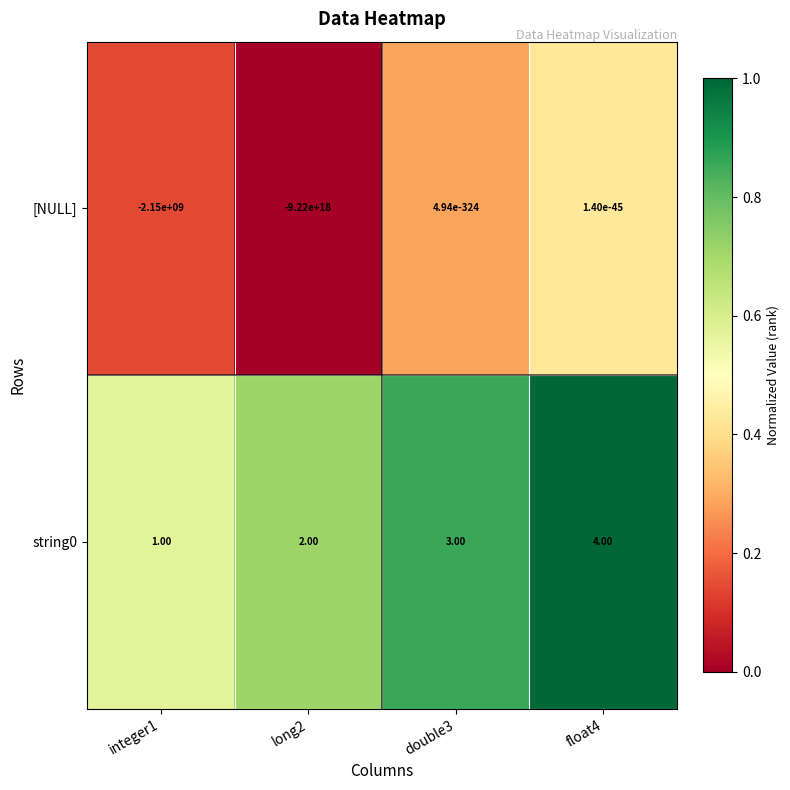

Between integer1 and float4, which series saw the biggest shift?

[NULL]